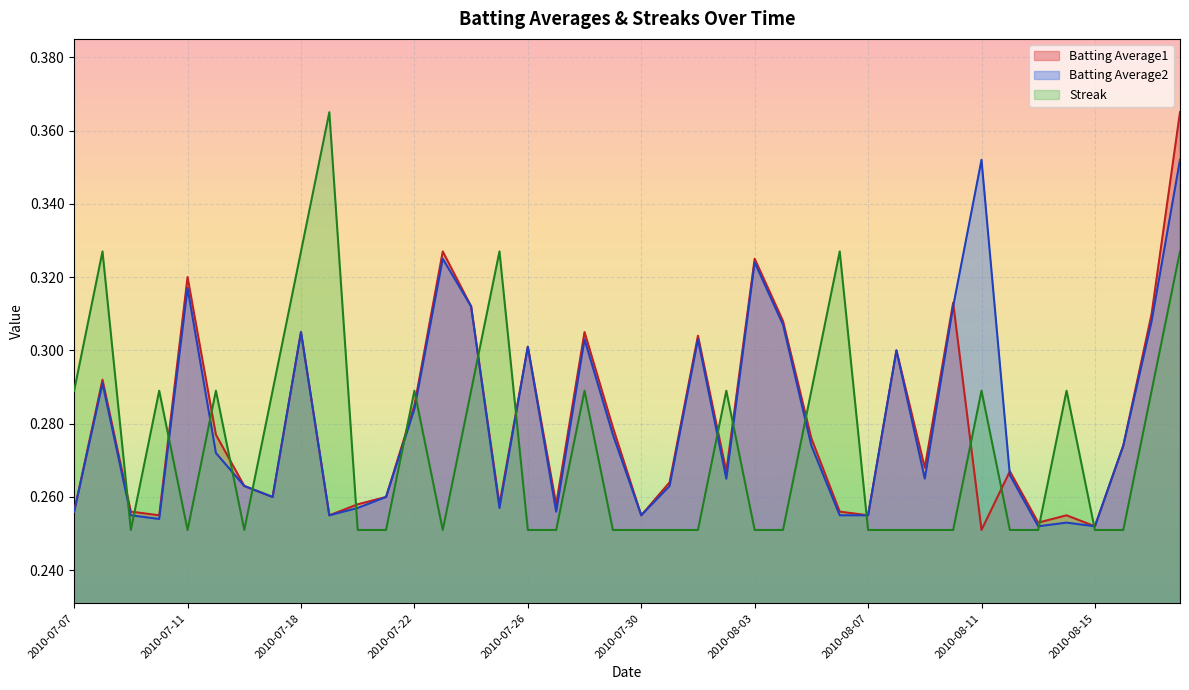

Is it true that Streak equals 0.1 at 2010-08-15?

False